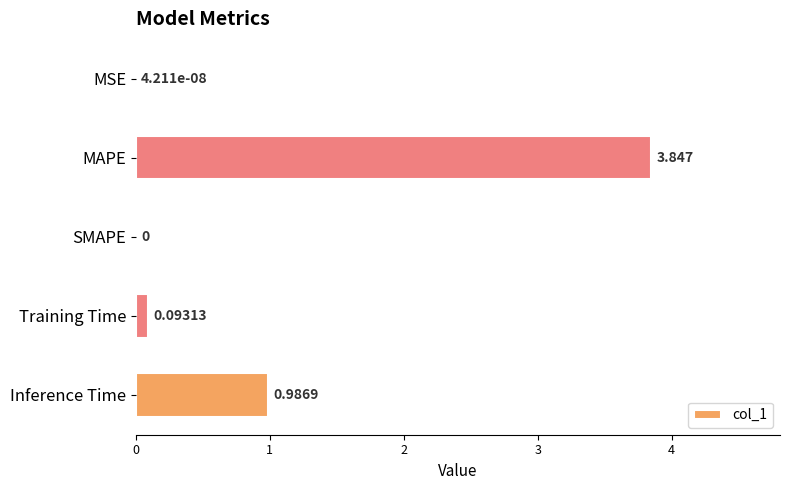

At which category does the chart reach its peak across all series?

MAPE